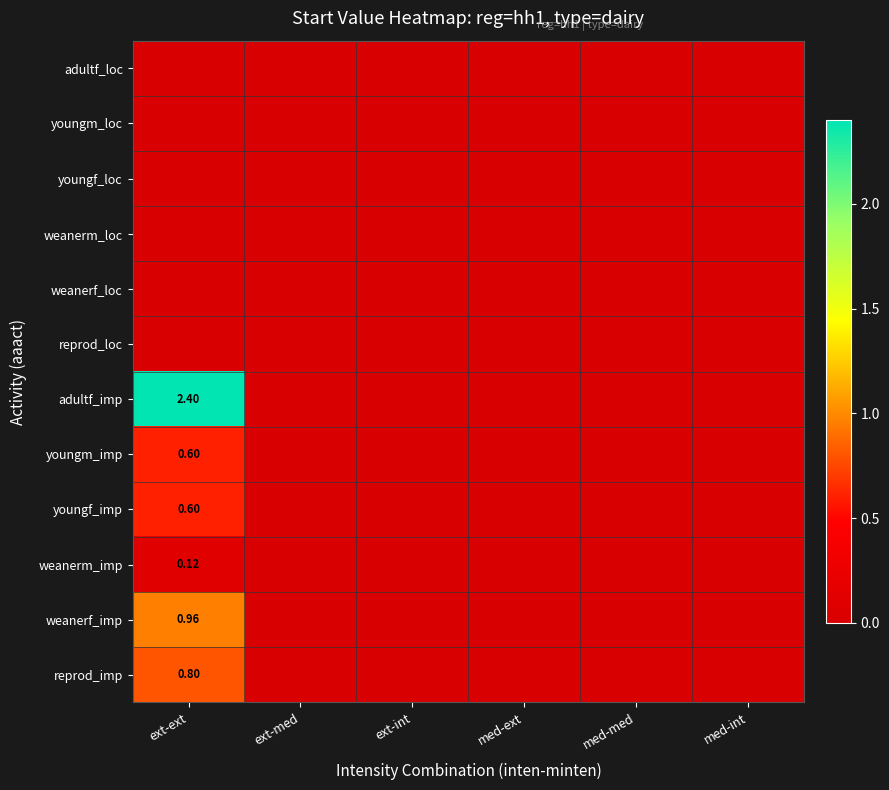

Which series has the largest total across all categories?

adultf_imp